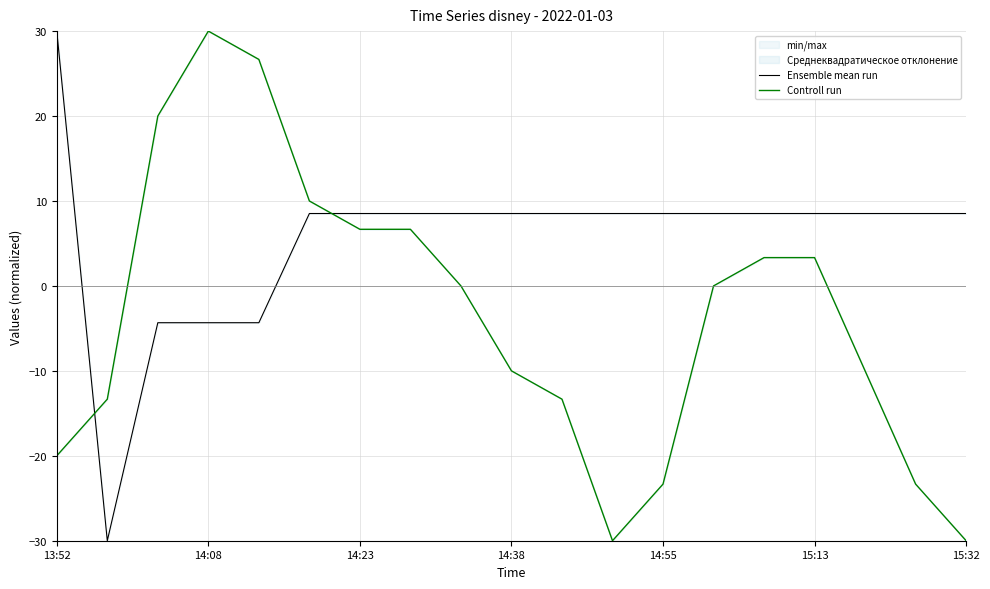

Where is the first local maximum for Controll run?

14:08